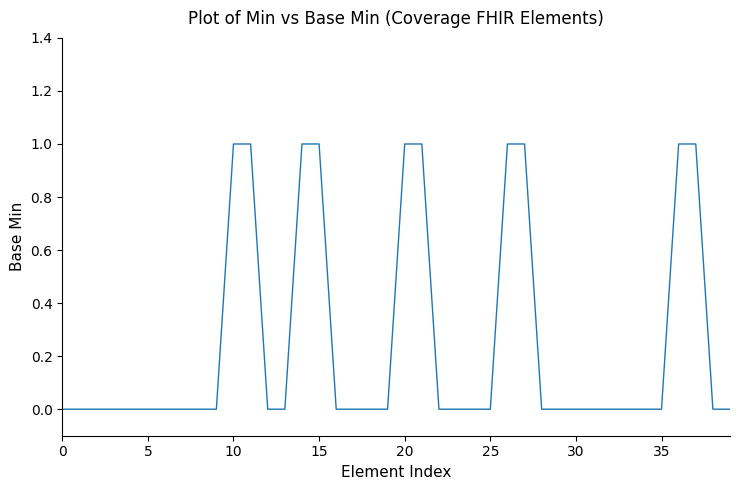

How many lines are shown in the chart?

1